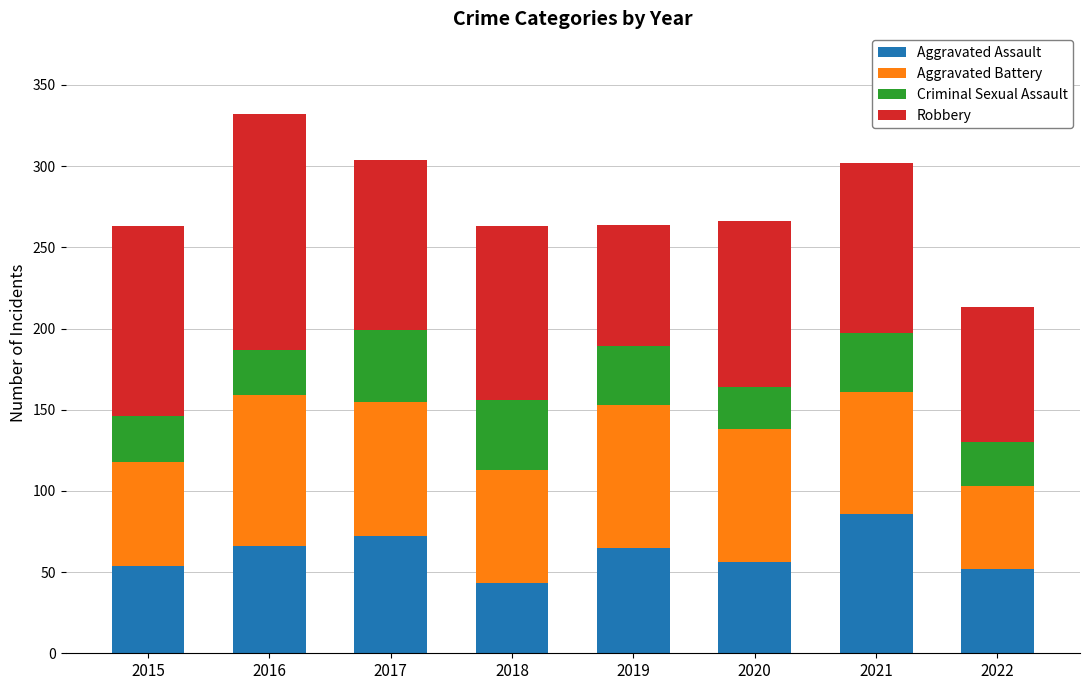

What is the difference between the Aggravated Assault values at 2015 and 2019?

11